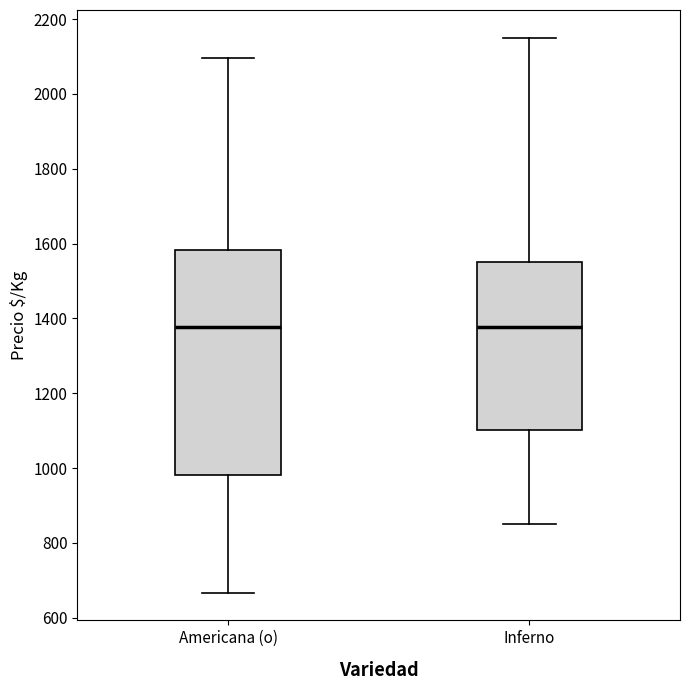

Comparing the boxes themselves (not the whiskers), which one is the tallest?

Americana (o)